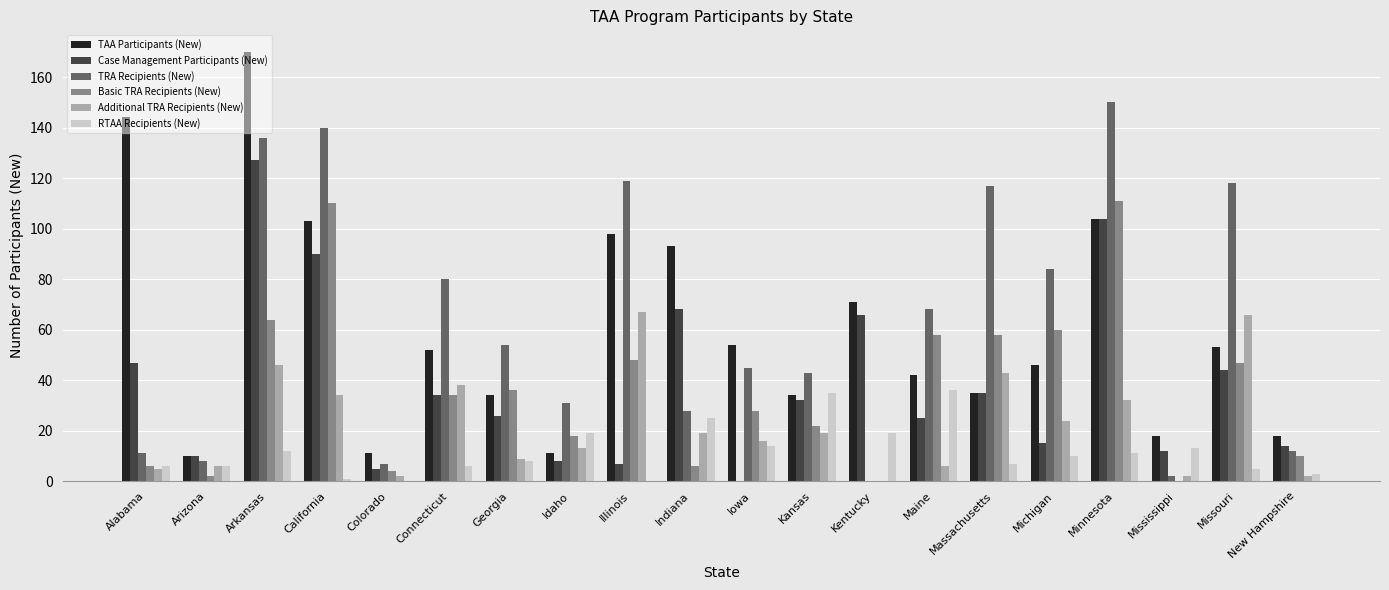

What is the total value across all series at Arkansas?

555